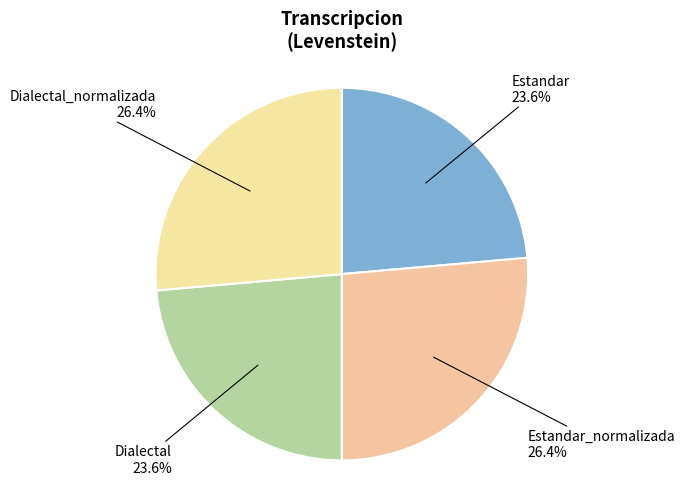

To the nearest percent, what percentage of the pie is Estandar?

24%